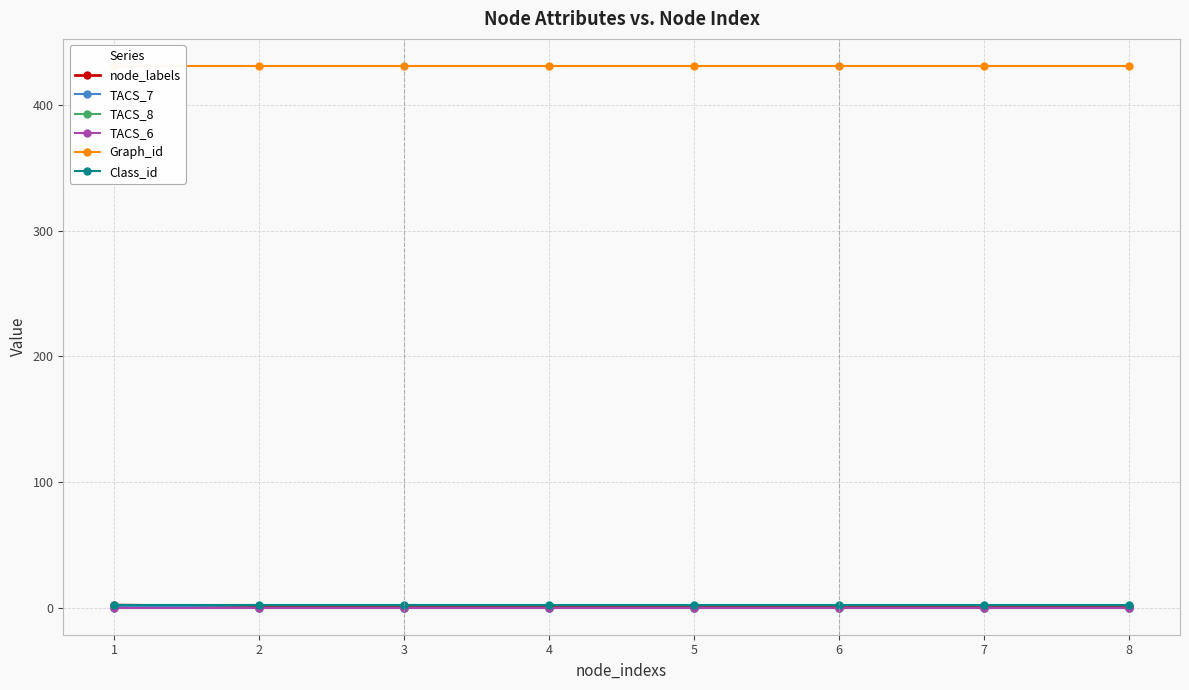

True or false: TACS_8 and Class_id cross at least once.

False